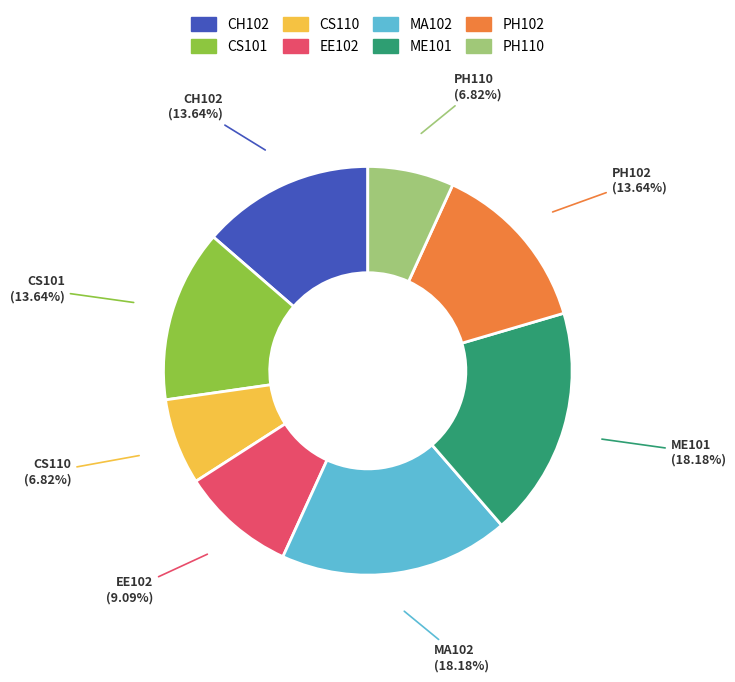

What is the ratio of the value at PH110 to the value at CS101?

0.5